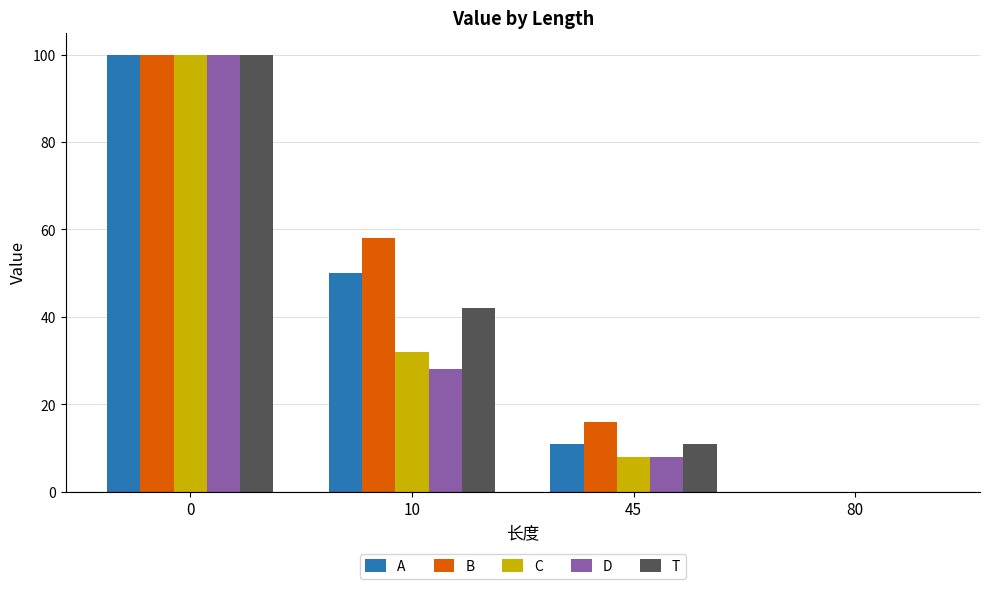

What is the greatest value displayed?

100